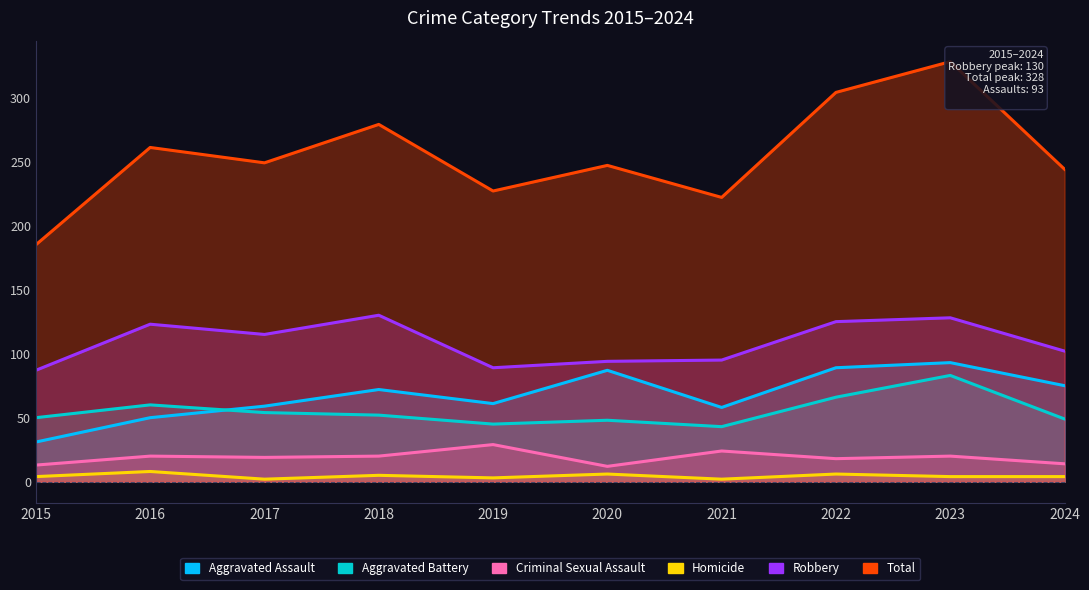

What is the smallest value displayed?

2